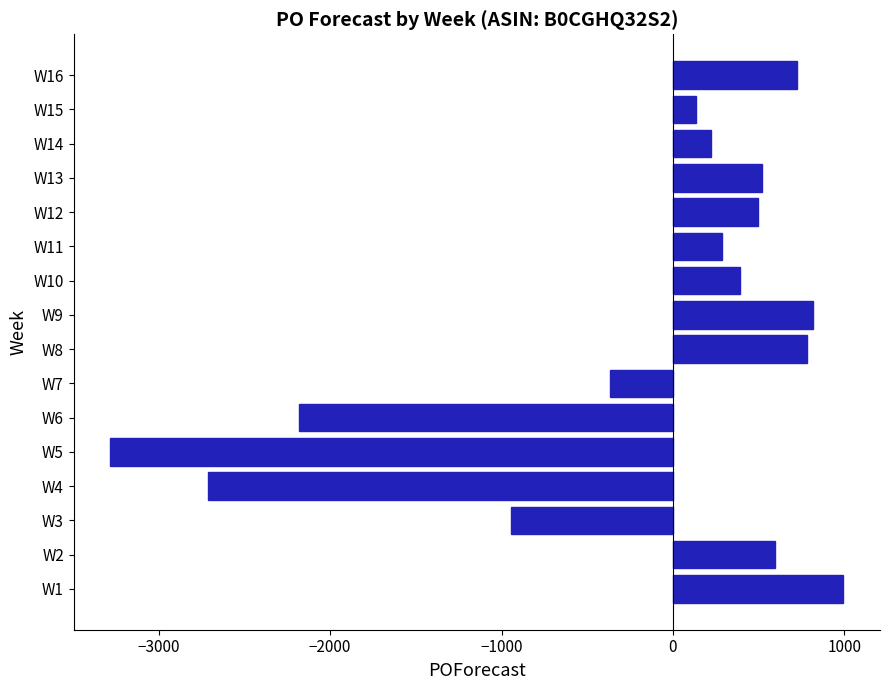

How many data points are less than 394?

8